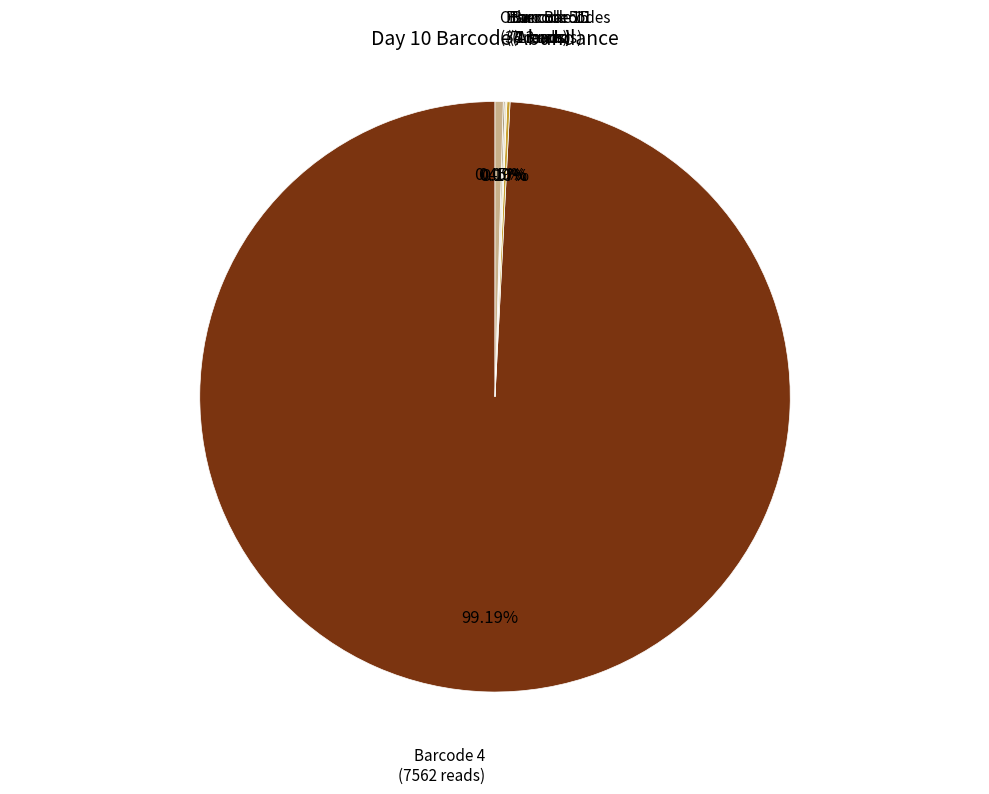

Is there any slice that represents more than half of the pie?

Yes